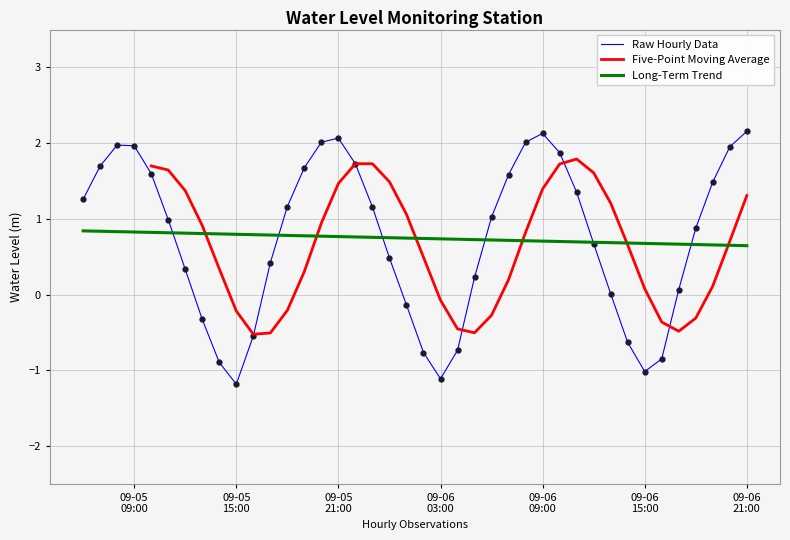

Does the chart have visible grid lines?

Yes